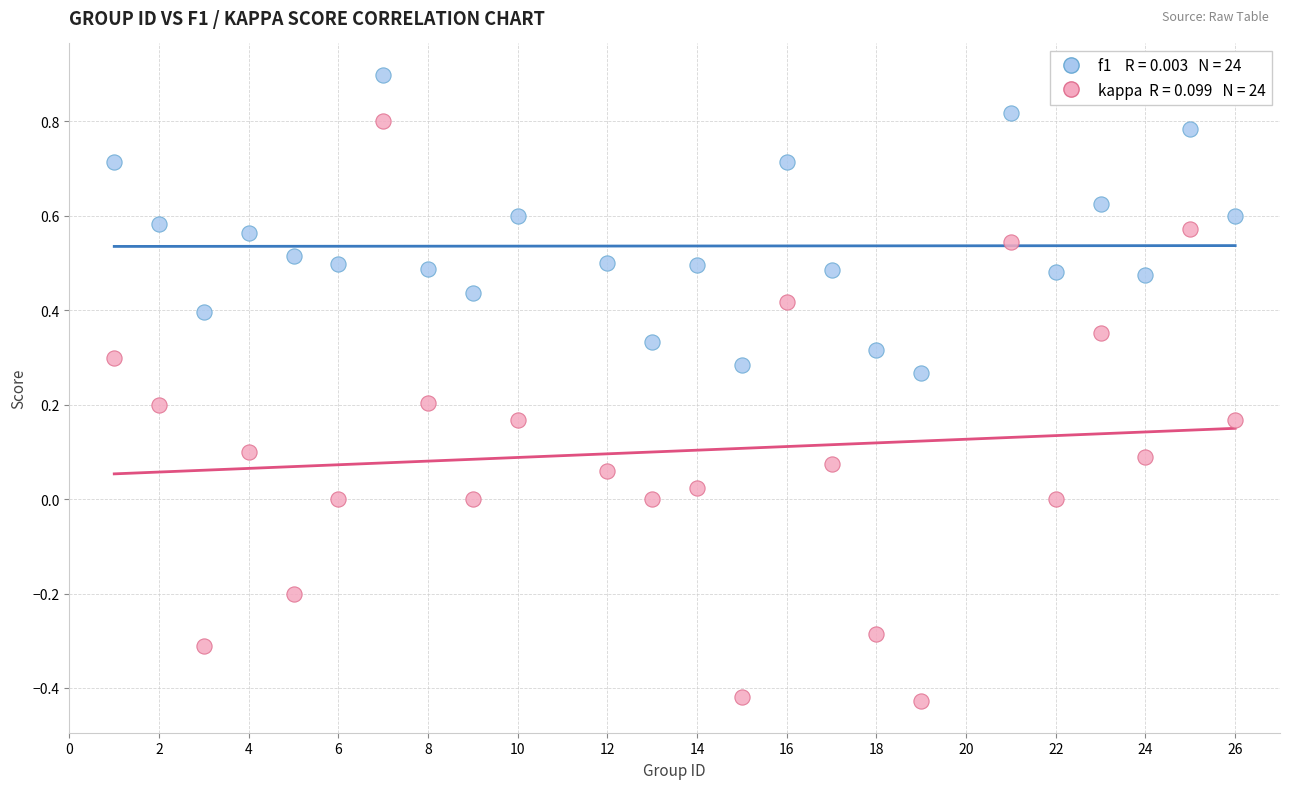

Across all data points, what is the range of X values (max minus min)?

25.0